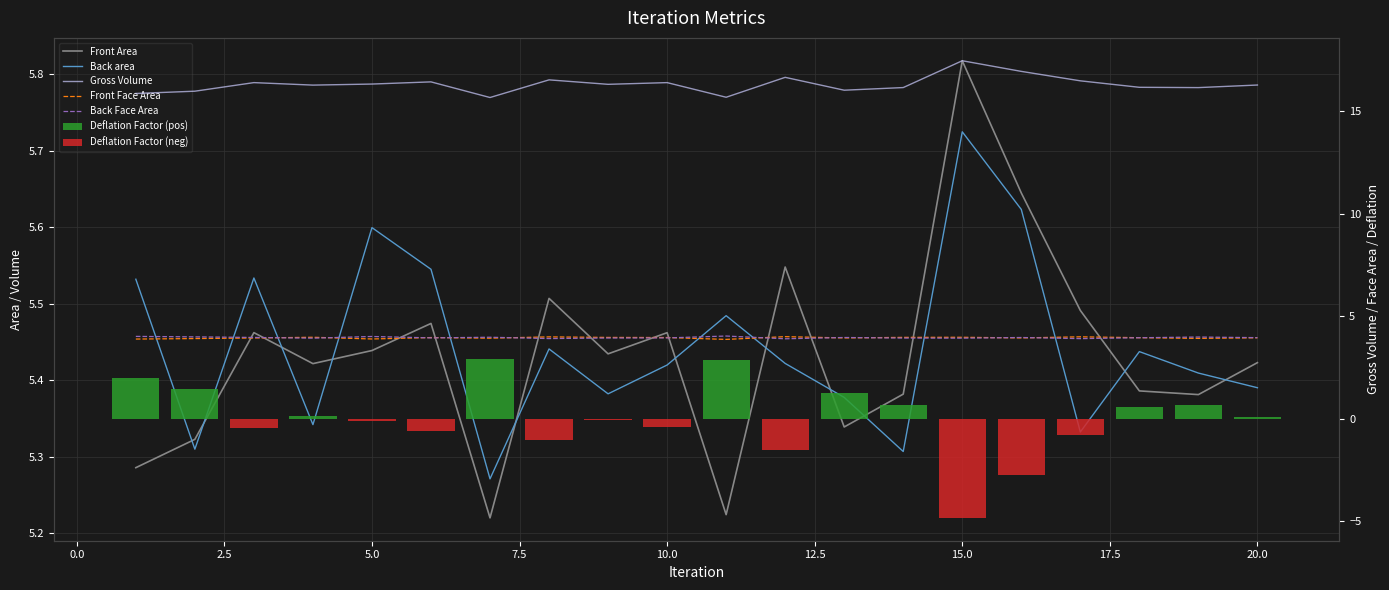

How many data points in Gross Volume are less than 16?

4